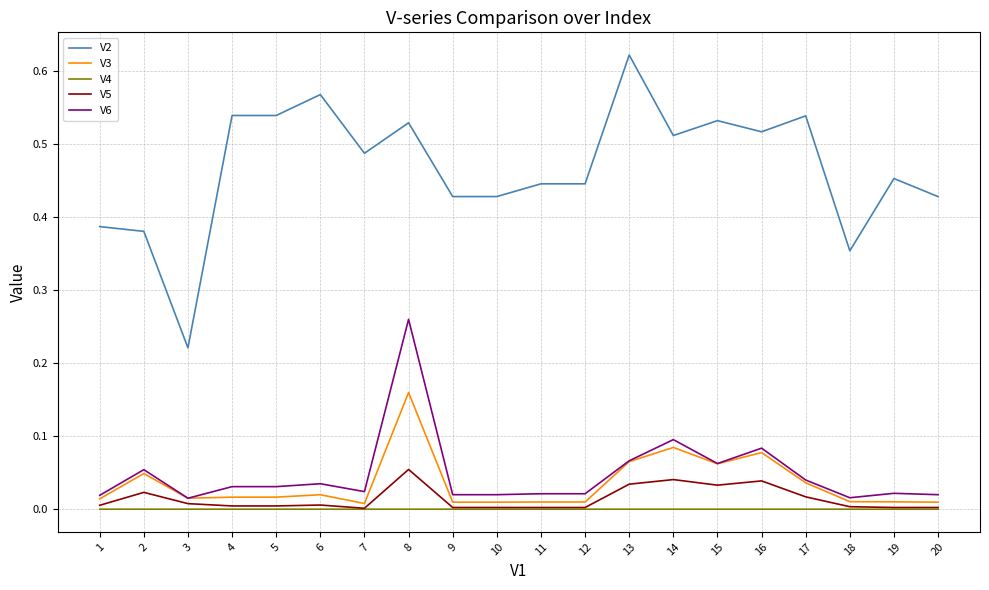

Where is the first local minimum for V2?

3